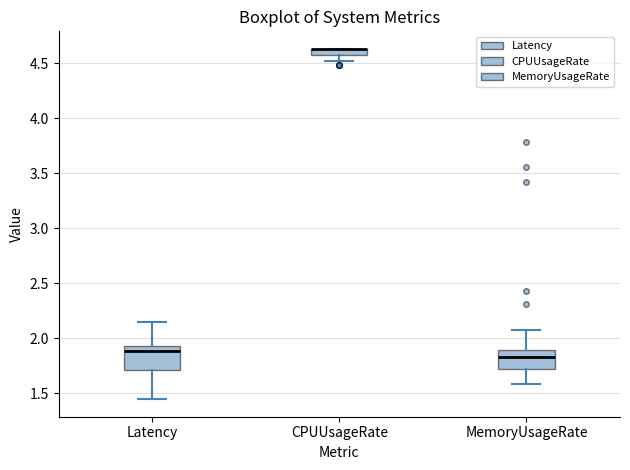

Where is the lower edge of the box for MemoryUsageRate on the y-axis? The values are not printed on the chart, so give them approximately, as read against the axis.

1.70